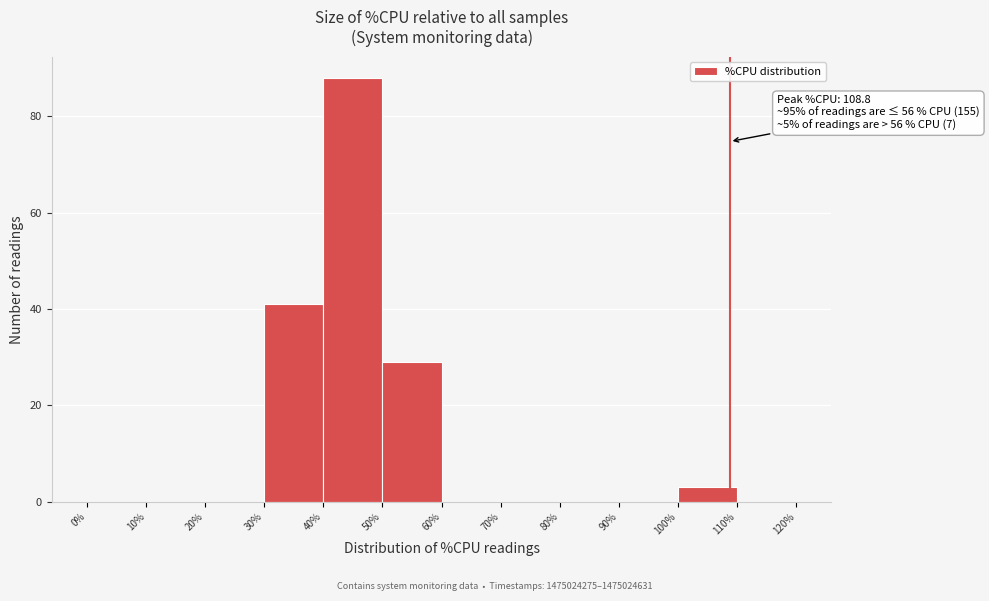

Which range on the x-axis has the tallest bar?

40% to 50%